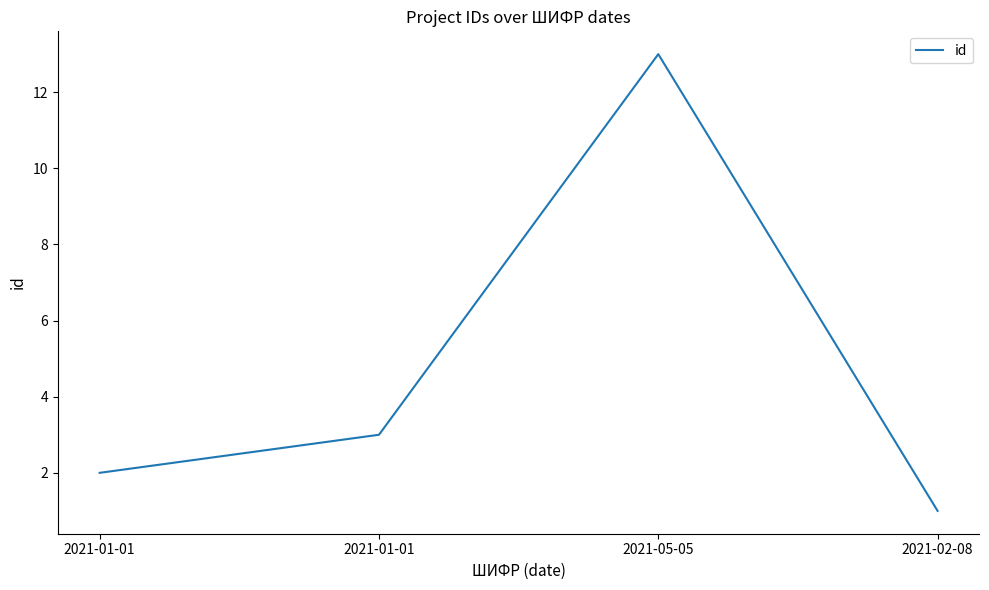

Which category has the highest value across all series?

2021-05-05